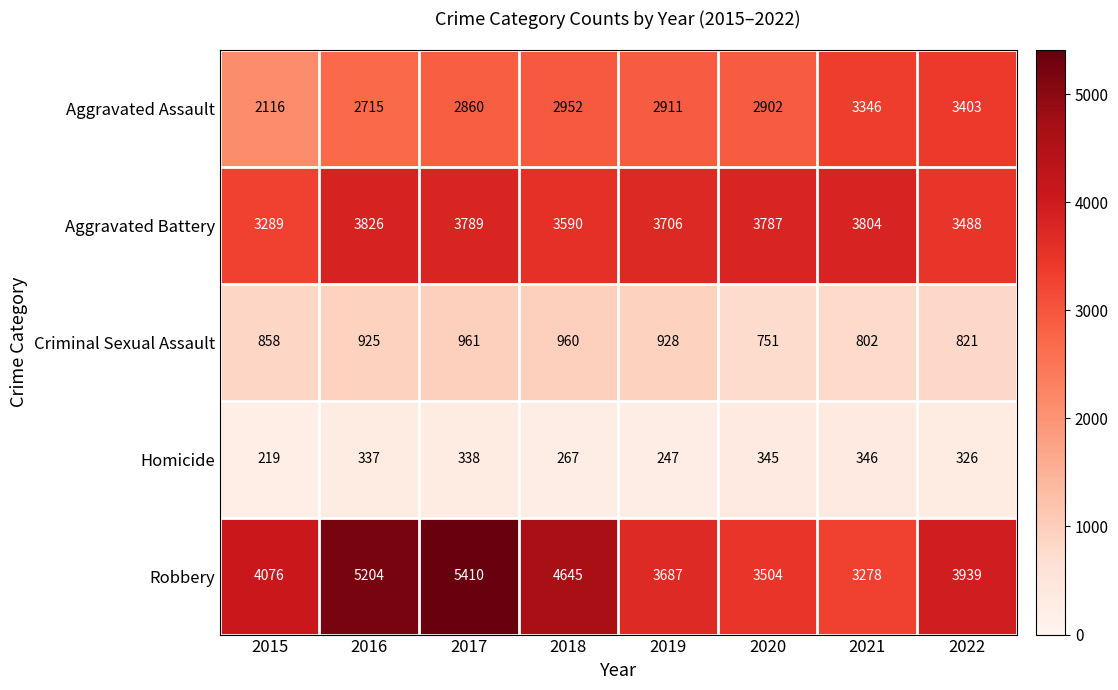

What is the sum of the Homicide values at 2018 and 2021?

613